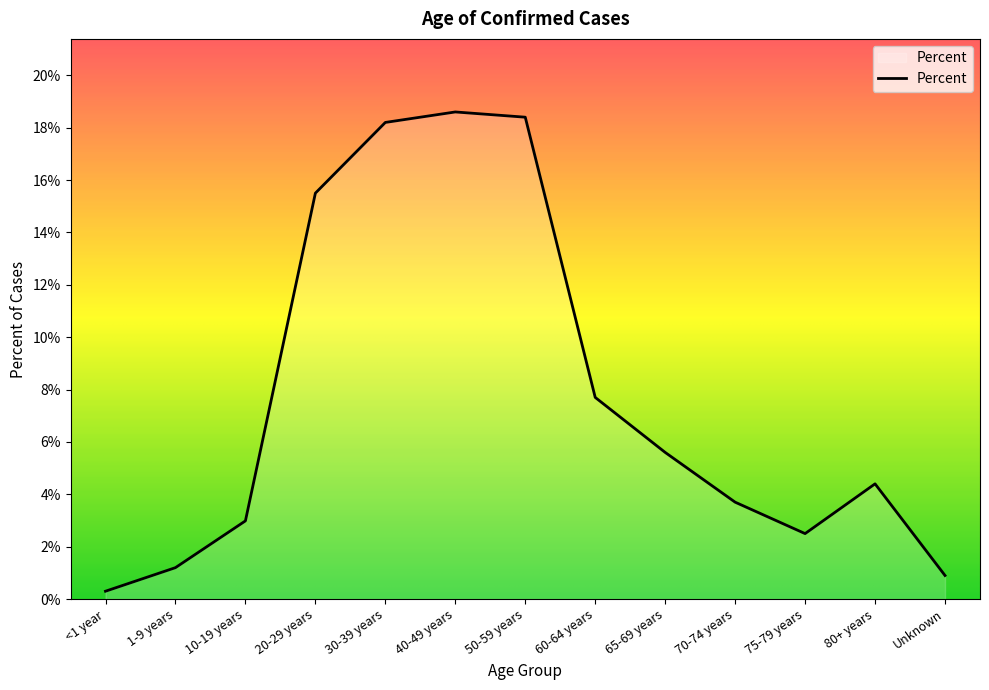

Does the chart display data point markers on the line(s)?

No